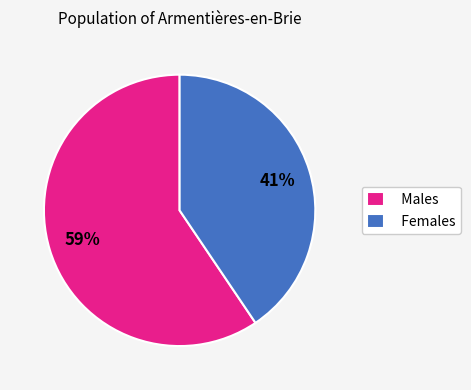

To the nearest percent, what is the average slice percentage?

50%